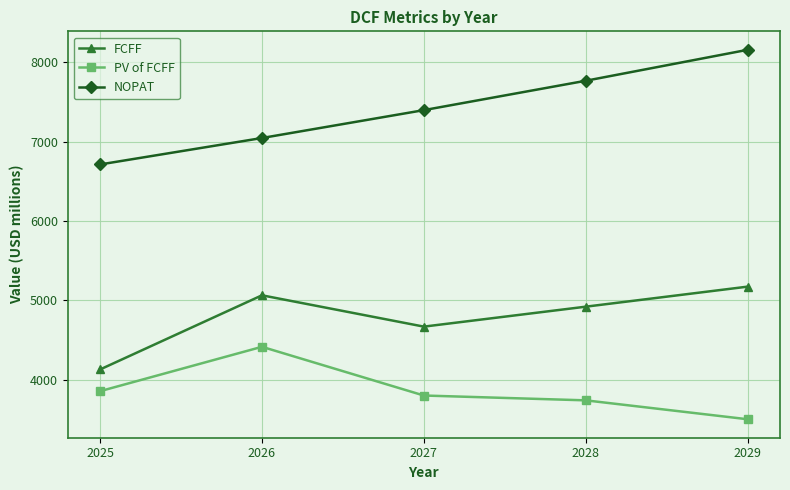

Rank the categories by NOPAT value from highest to lowest.

2029, 2028, 2027, 2026, 2025